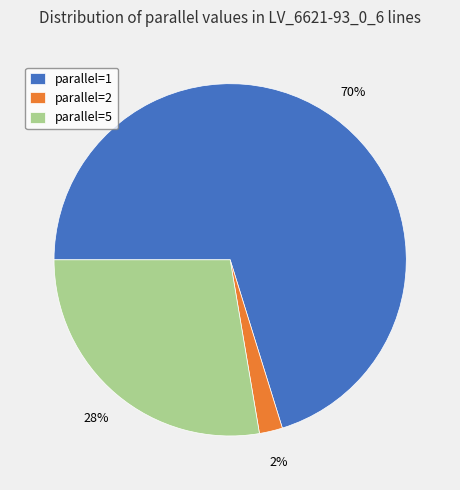

True or false: parallel=5 accounts for 28% of the total.

True